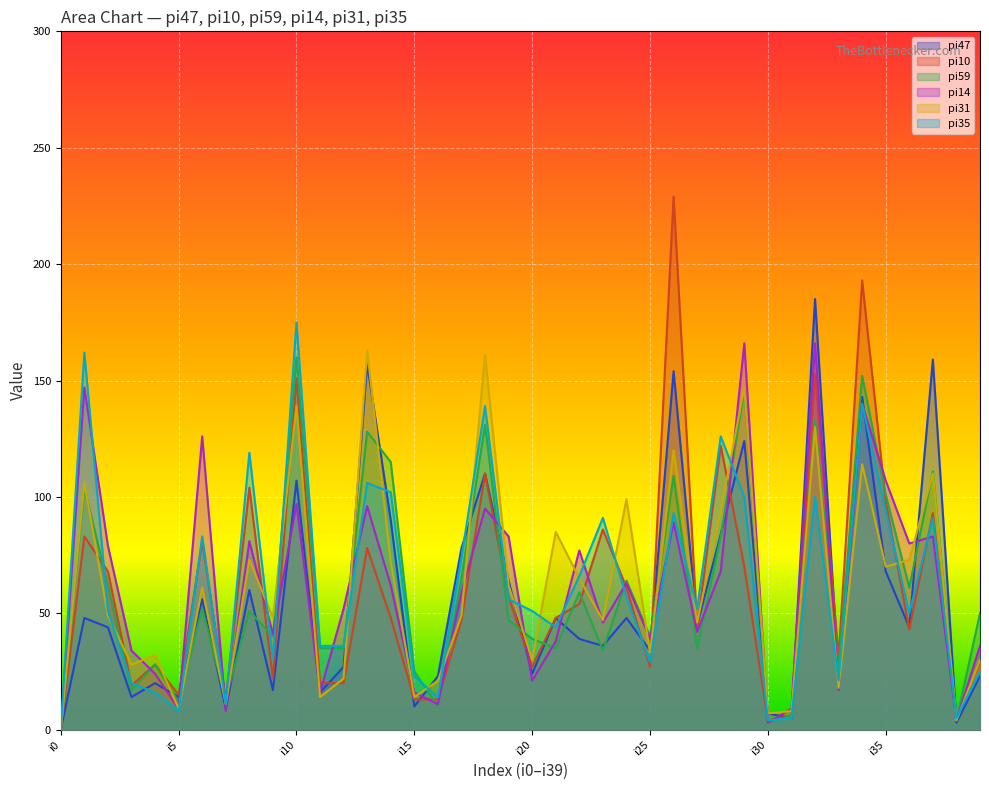

Between i7 and i21, which series saw the biggest shift?

pi31